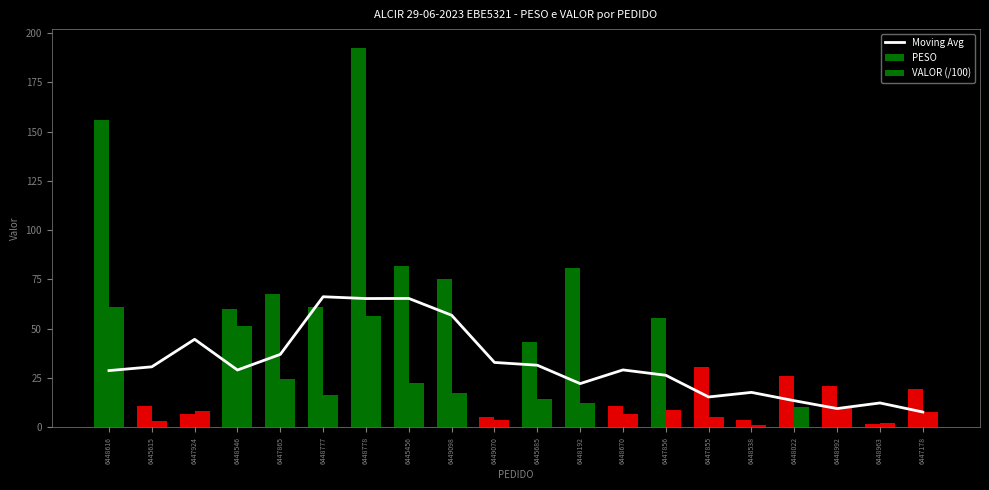

What are all the series names shown in the legend?

Moving Avg, PESO, VALOR (/100)